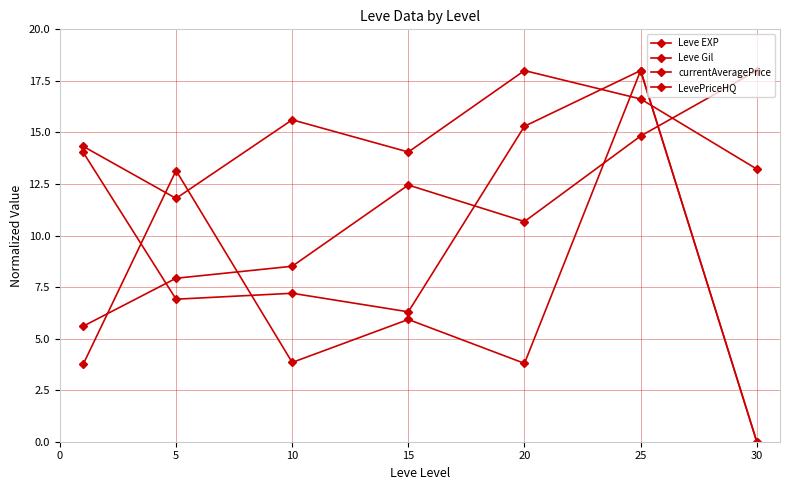

How many lines are shown in the chart?

4